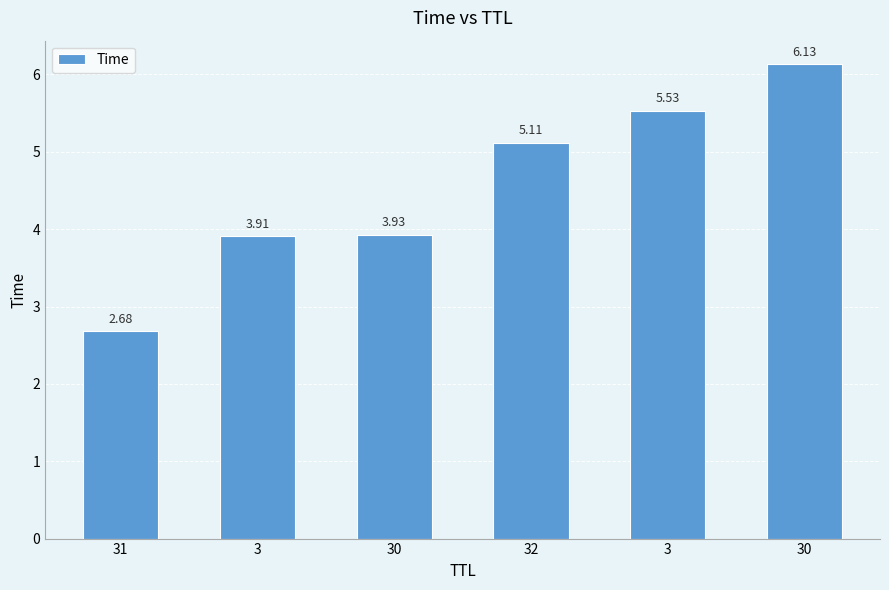

True or false: the data shows 3.7 at 3.

False